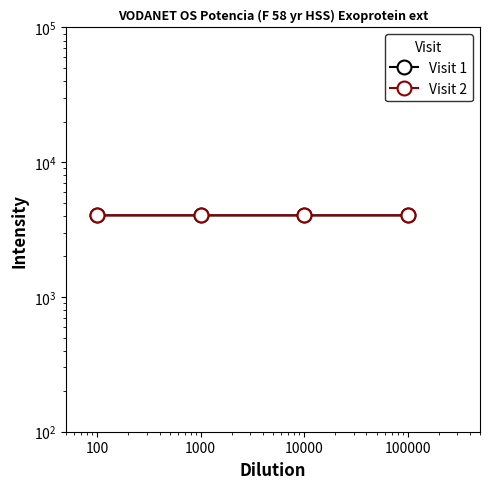

What is the difference between the maximum and minimum values in the Visit 2 series?

1.3